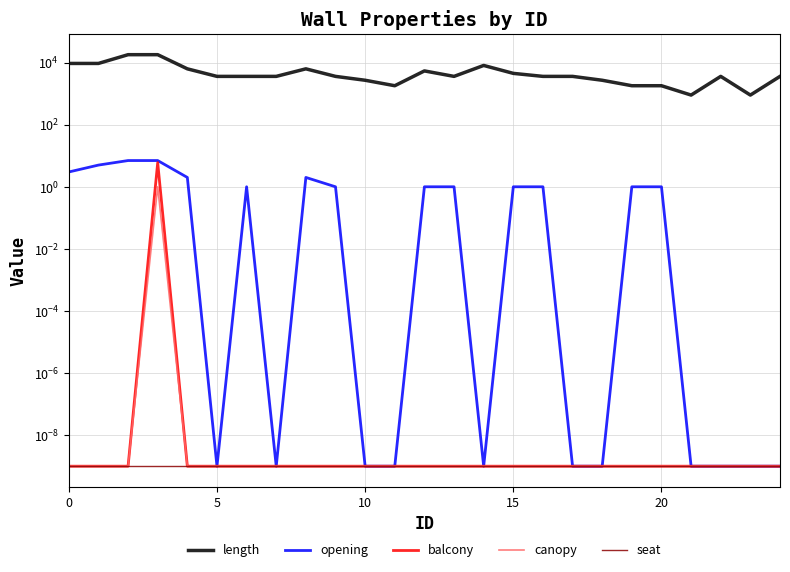

The value of seat at 20 is 0.0. True or false?

False